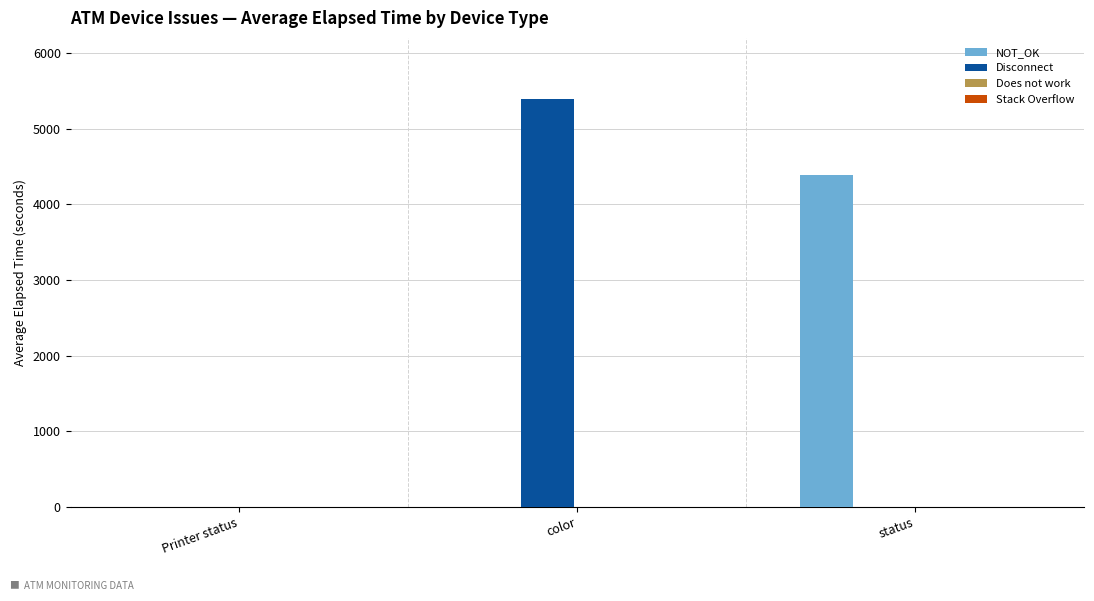

At which category is the sum across all series the highest?

color